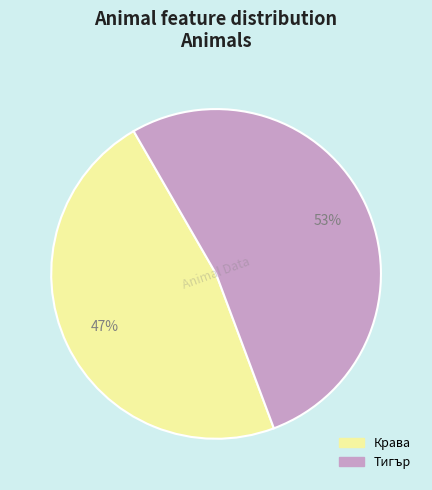

Is it true that Крава is 7% of the pie?

False